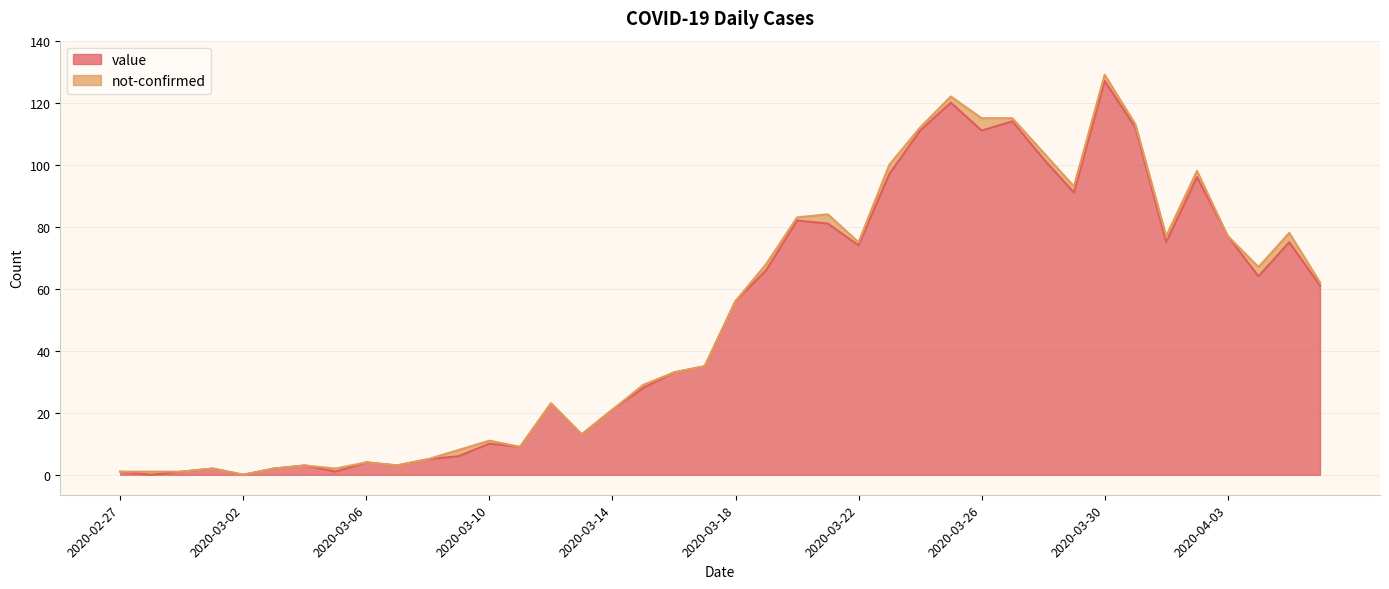

True or false: the data shows 35 at 2020-03-17.

True